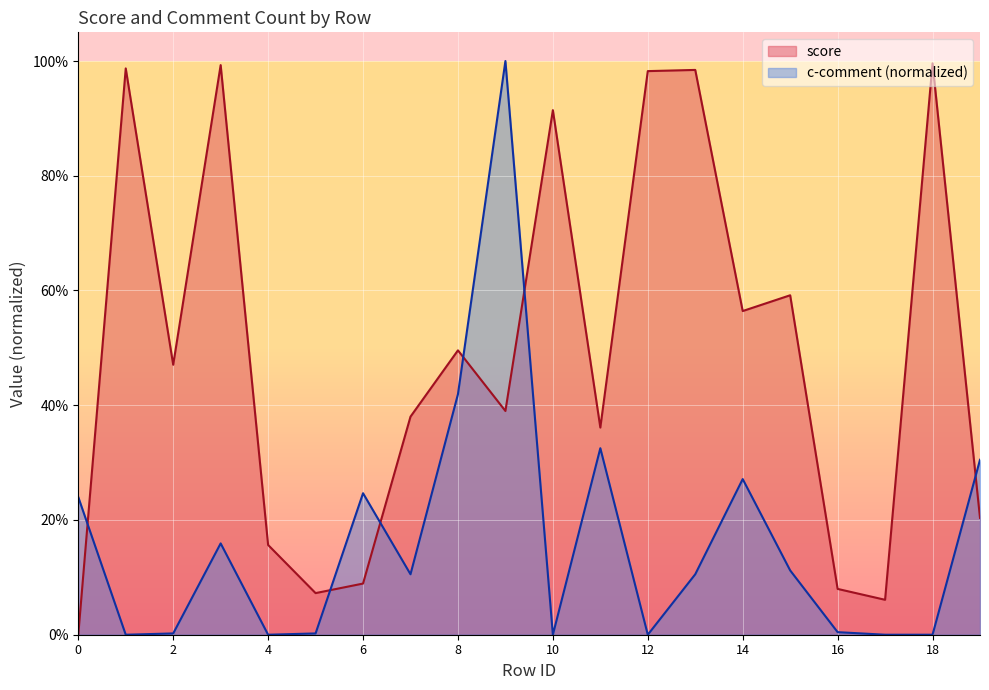

What is the difference between the score values at 14 and 17?

0.5